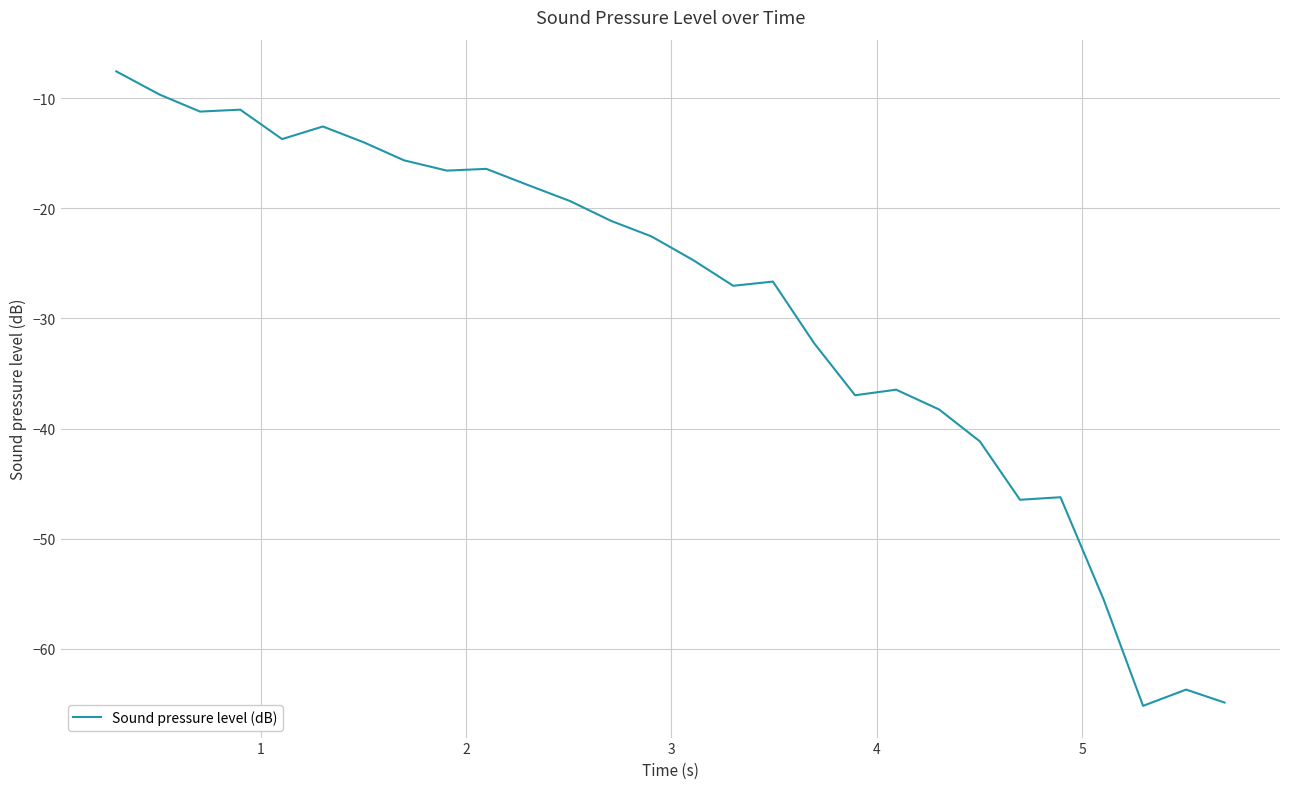

What is the minimum value shown in the chart?

-65.2